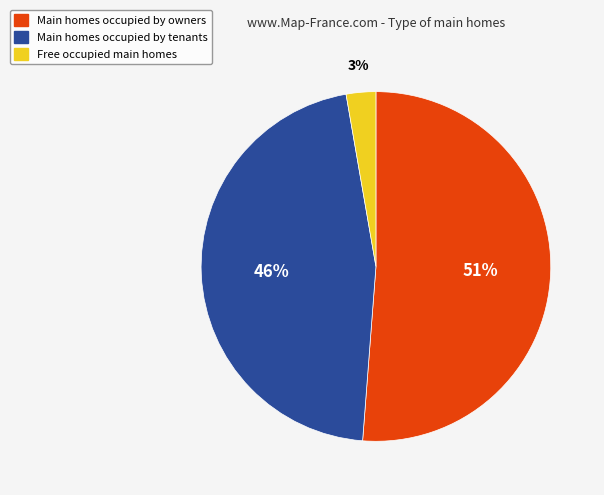

Between Main homes occupied by tenants and Free occupied main homes, which is larger?

Main homes occupied by tenants